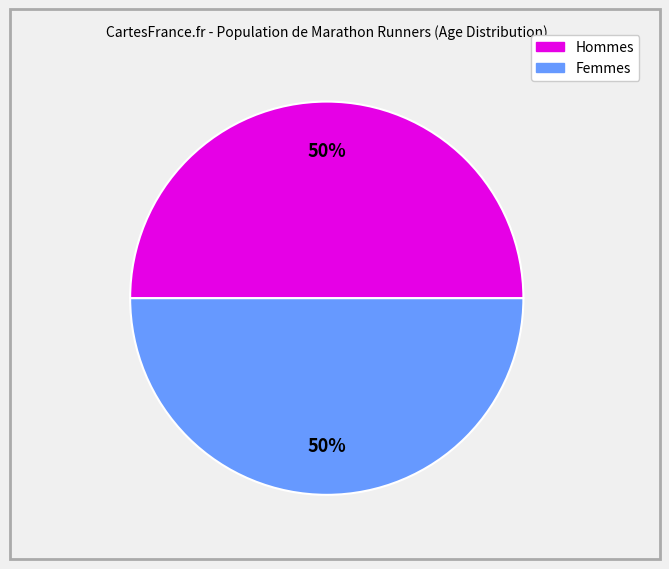

To the nearest percent, what is the average slice percentage?

50%